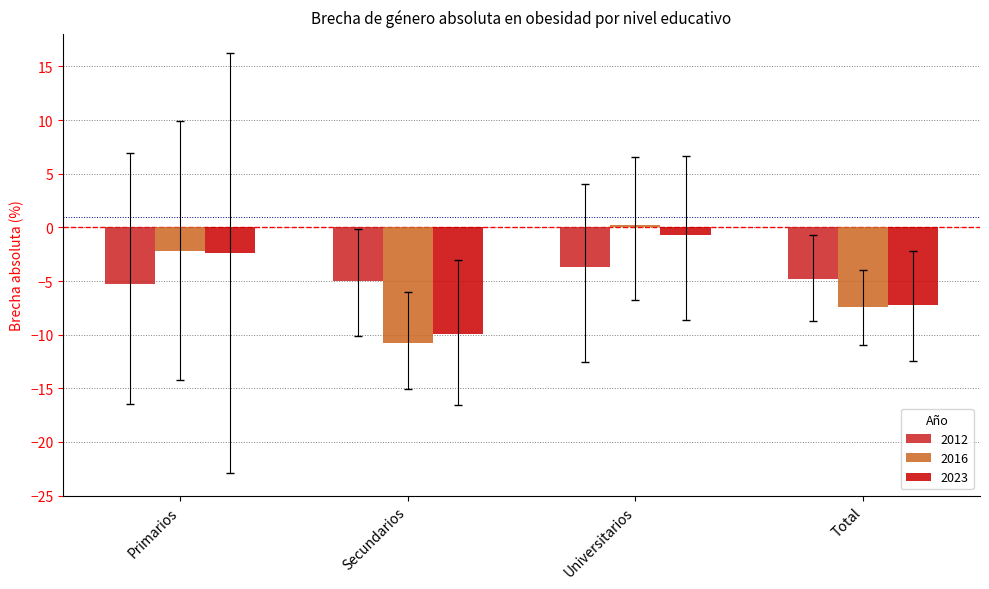

Which series has the widest spread of values?

2016